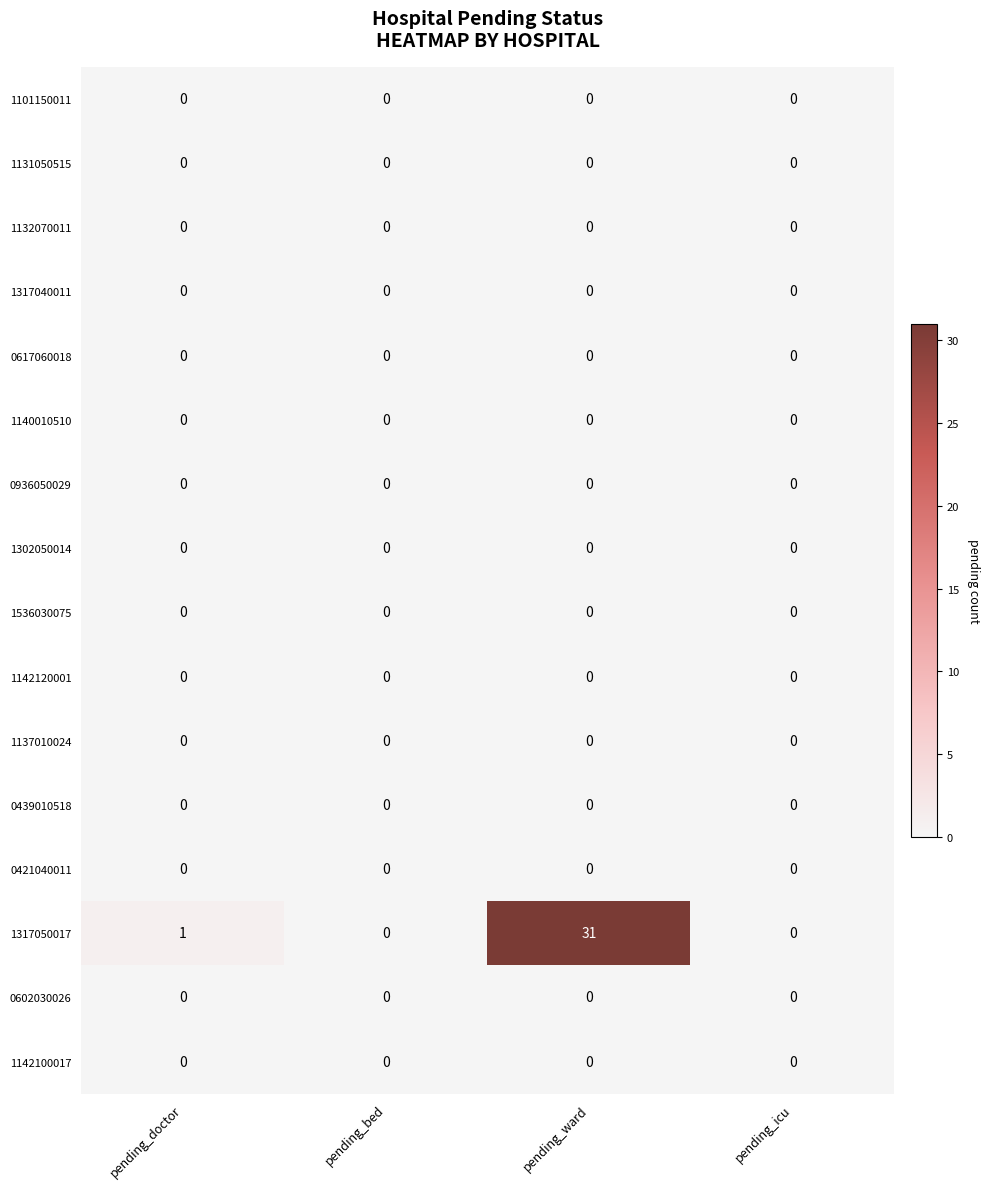

Which series has the largest total across all categories?

1317050017